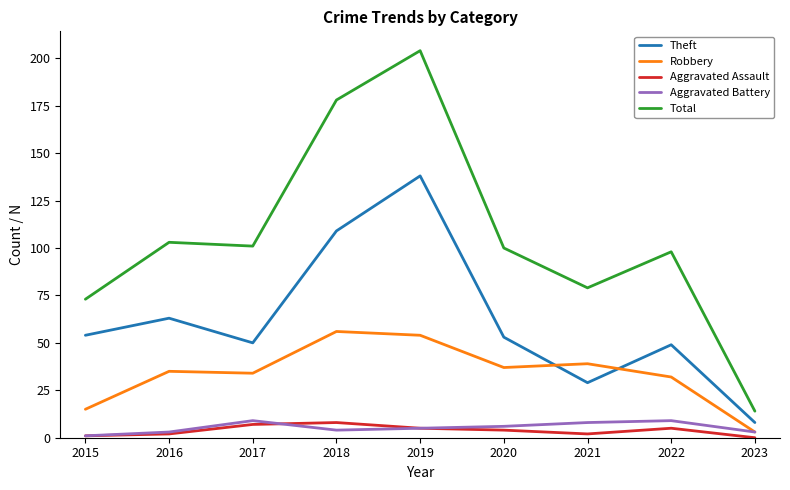

Reading left to right, list all the values displayed in this chart.

Theft: 54	63	50	109	138	53	29	49	8
Robbery: 15	35	34	56	54	37	39	32	3
Aggravated Assault: 1	2	7	8	5	4	2	5	0
Aggravated Battery: 1	3	9	4	5	6	8	9	3
Total: 73	103	101	178	204	100	79	98	14